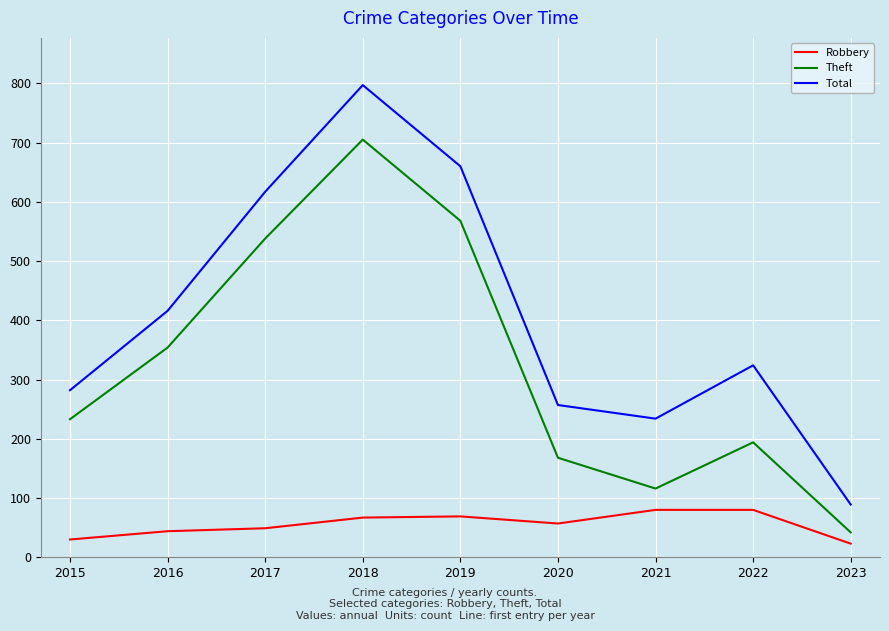

Count the number of data series in this chart.

3